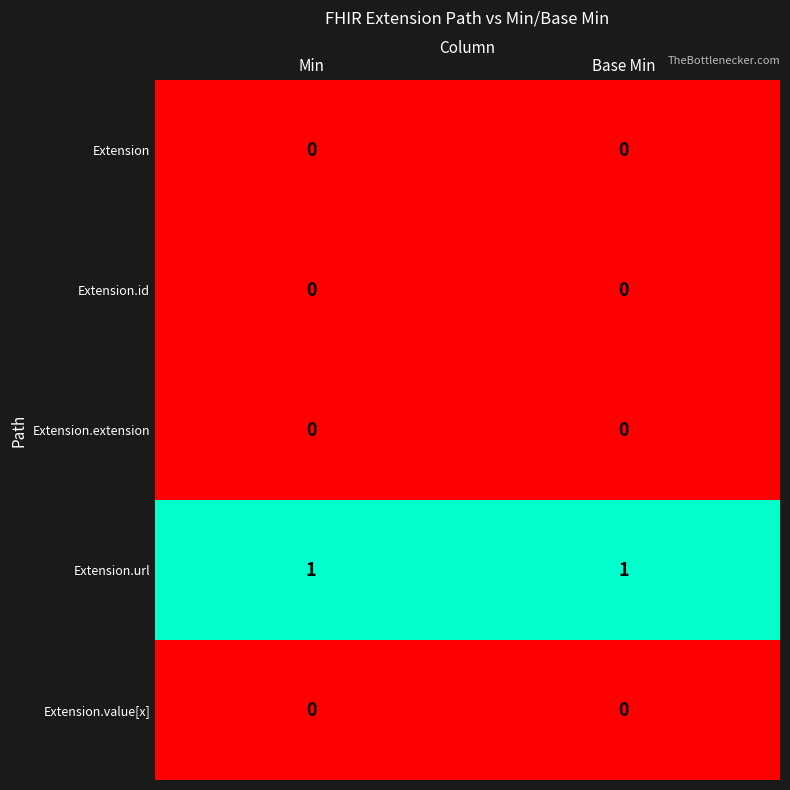

Reading left to right, transcribe all the data shown in this chart.

Extension: Min=0	Base Min=0
Extension.id: Min=0	Base Min=0
Extension.extension: Min=0	Base Min=0
Extension.url: Min=1	Base Min=1
Extension.value[x]: Min=0	Base Min=0